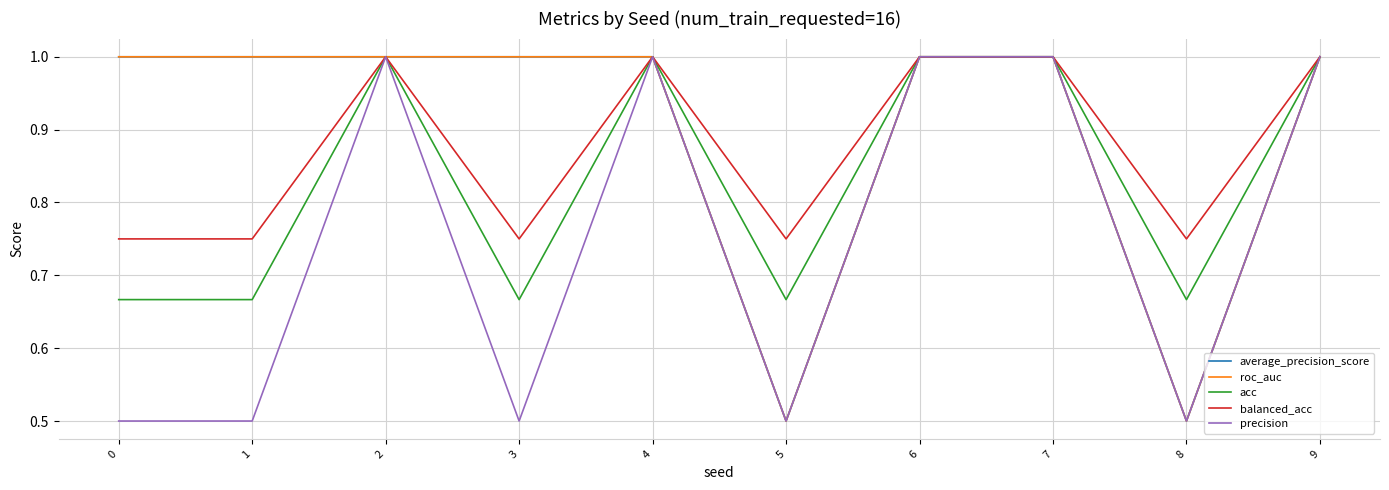

Is this an area chart (filled region under the line)?

No